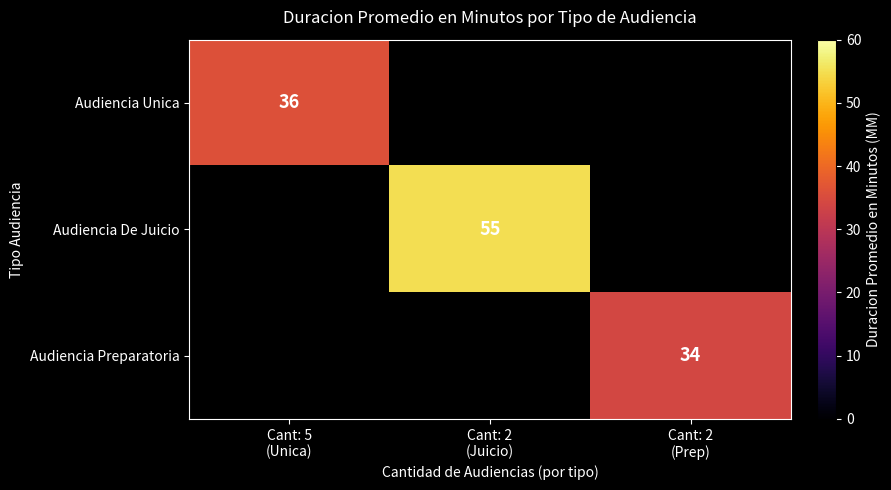

How many values in Audiencia Unica are above zero?

1